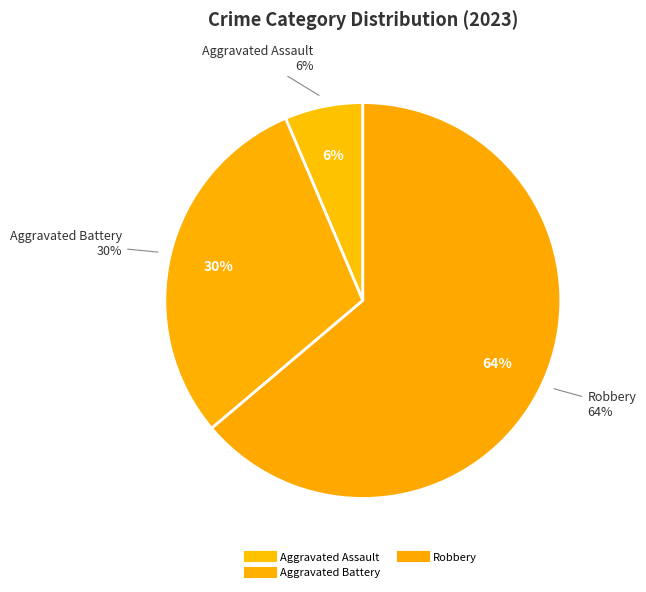

Which category has the biggest portion of the pie?

Robbery